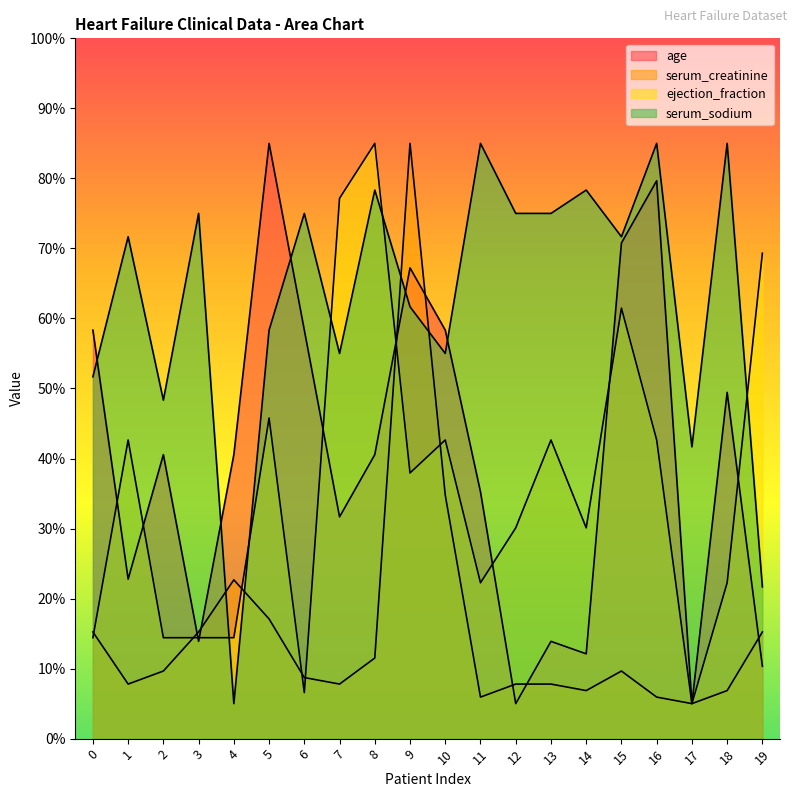

Which series changed the most between 9 and 11?

serum_creatinine